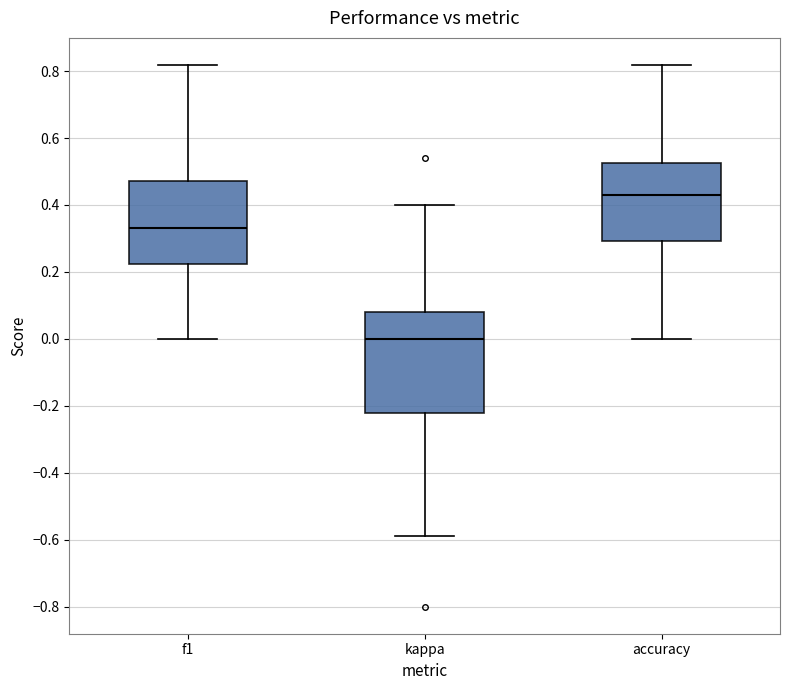

Reading left to right, transcribe this box plot: for each box, give where its median line is, the range the box spans, and where its two whiskers end, as read against the y-axis. The values are not printed on the chart, so give them approximately, as read against the axis.

f1: median 0.34, box 0.22 to 0.48, whiskers 0.00 to 0.82
kappa: median 0.00, box -0.22 to 0.08, whiskers -0.58 to 0.40
accuracy: median 0.44, box 0.30 to 0.52, whiskers 0.00 to 0.82